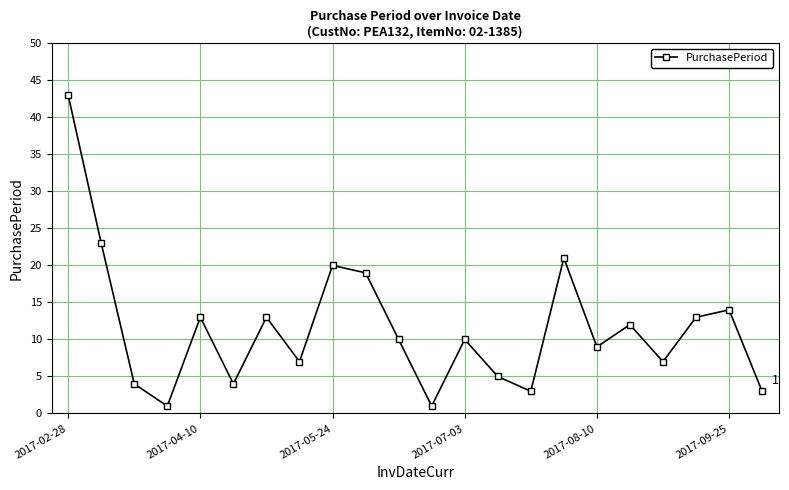

What is the maximum value shown in the chart?

43